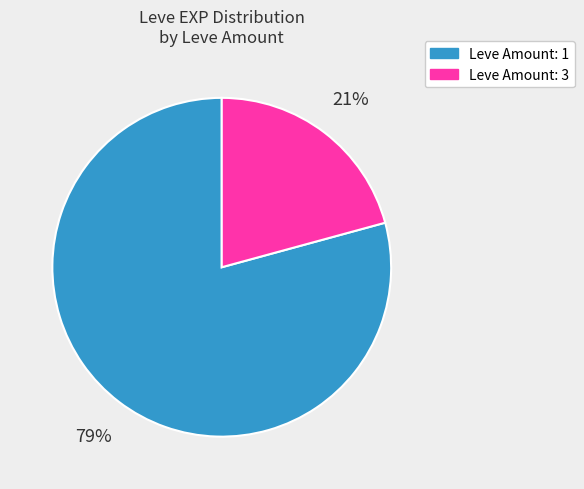

Does any single category account for the majority?

Yes